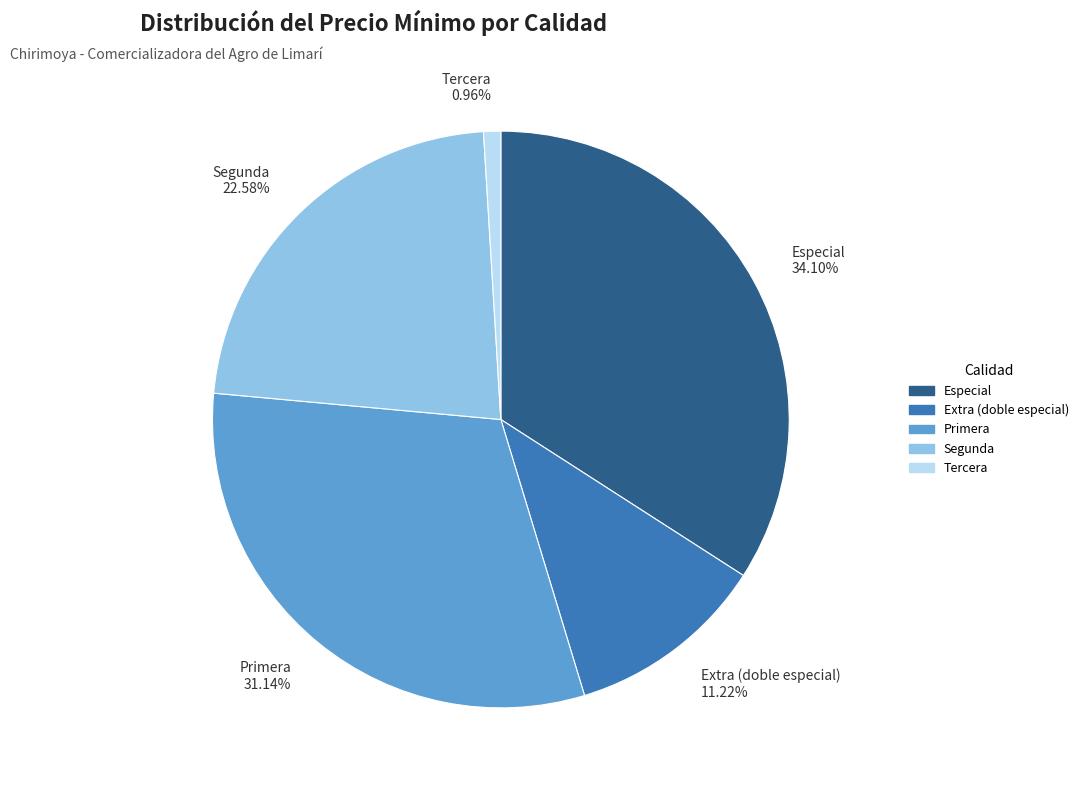

Does any single category account for the majority?

No